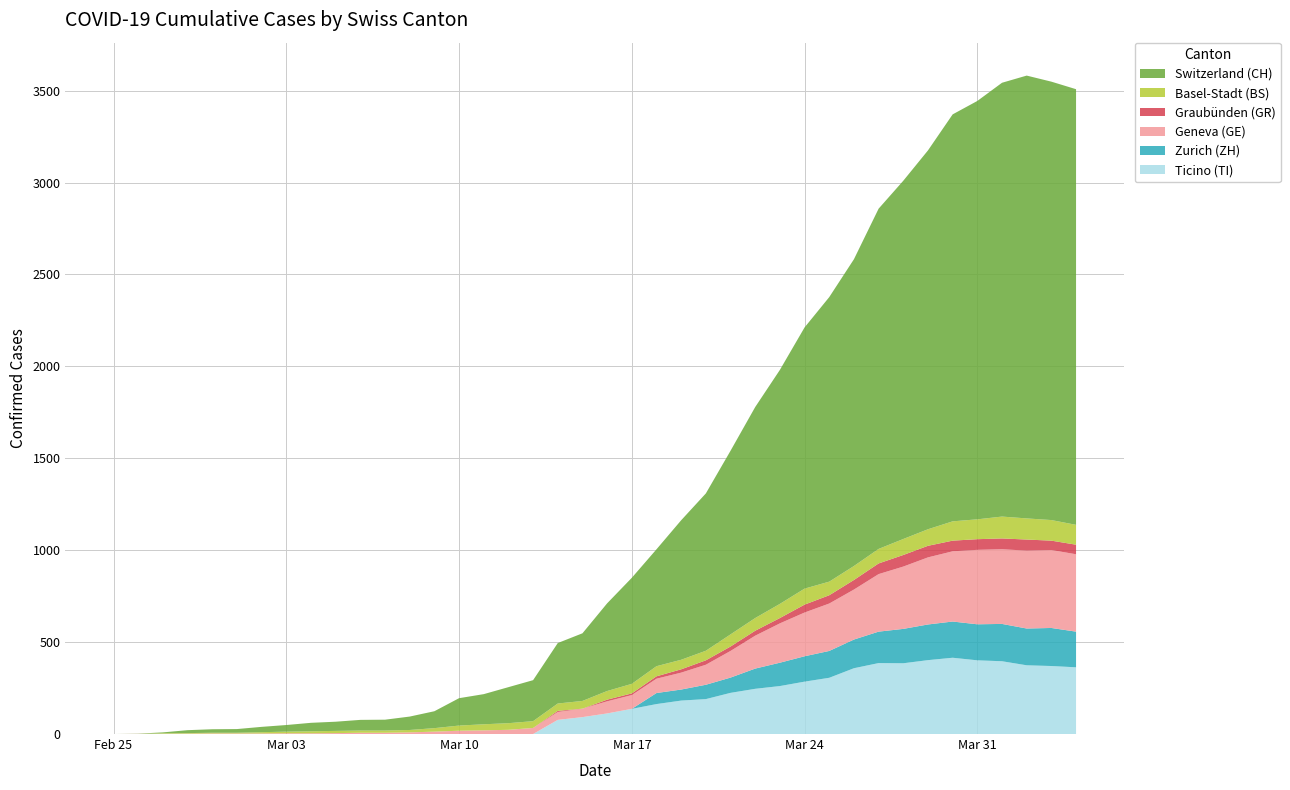

Reading right to left, transcribe all the data shown in this chart.

CH: 2370	2385	2409	2360	2276	2214	2061	1949	1851	1669	1548	1421	1273	1148	999	856	759	636	577	477	368	329	223	196	164	149	92	73	59	58	50	46	36	29	20	19	16	5	1	0
GE: 421	424	424	406	405	382	365	339	313	272	258	238	214	179	145	109	92	78	75	66	46	43	33	23	20	18	13	9	7	7	5	4	4	3	3	3	2	1	1	0
ZH: 194	207	200	203	196	197	194	187	171	156	146	138	127	110	83	78	60	60	0	0	0	0	0	0	0	0	0	0	0	0	0	0	0	0	0	0	0	0	0	0
BS: 108	112	115	119	108	105	90	87	79	76	74	87	77	69	66	52	52	55	52	47	42	40	37	36	33	28	19	13	12	12	12	11	9	7	4	4	3	3	0	0
GR: 52	51	60	59	58	58	63	63	58	52	45	43	29	27	24	24	18	13	9	9	0	6	0	0	0	0	0	0	0	0	0	0	0	0	0	0	0	0	0	0
TI: 363	370	374	396	401	415	402	385	386	358	306	285	261	246	224	190	182	163	137	112	92	77	0	0	0	0	0	0	0	0	0	0	0	0	0	0	0	0	0	0